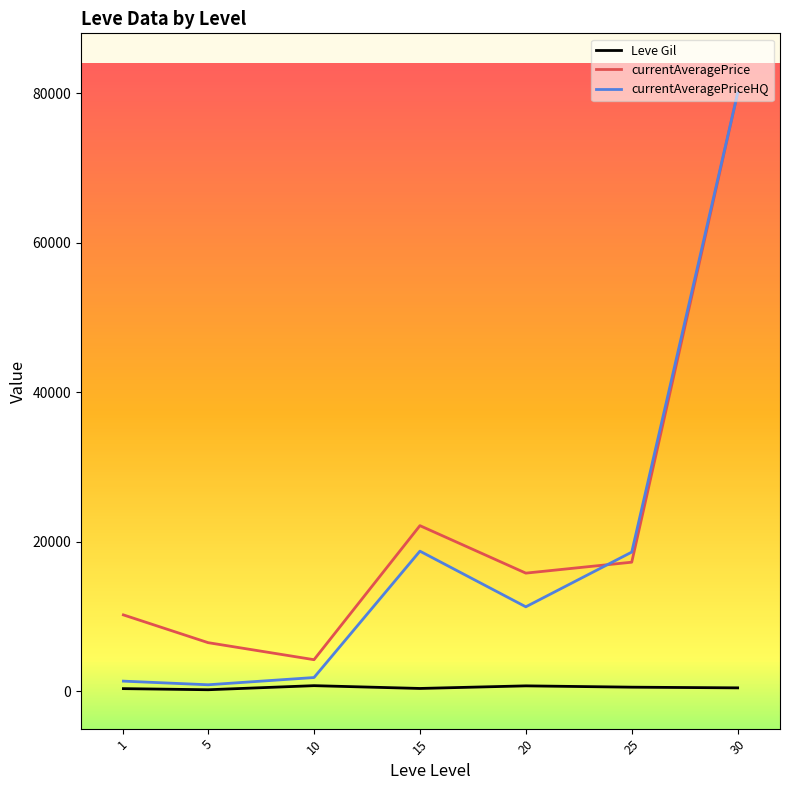

What is the total value across all series at 25?

36417.1